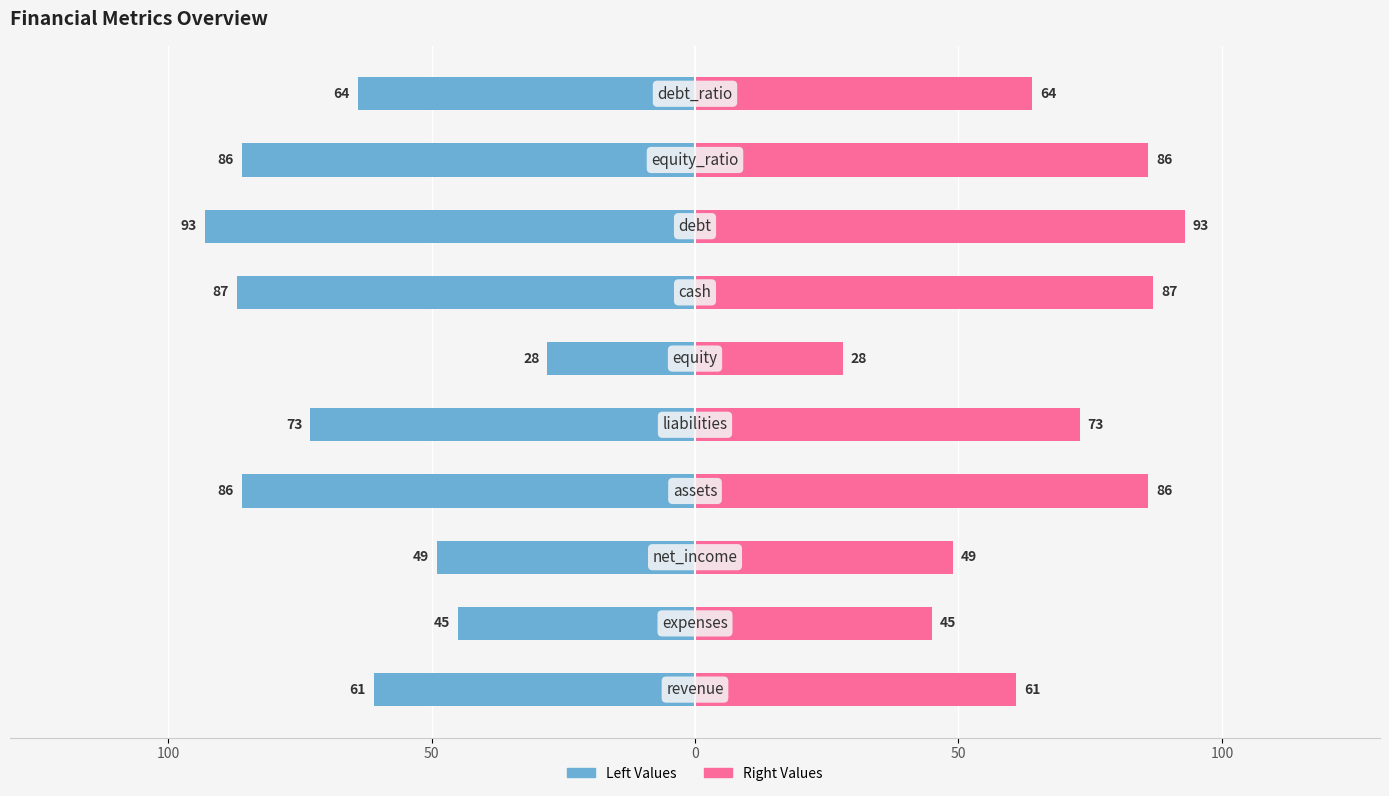

What is the spread (max minus min) of values at 8?

172